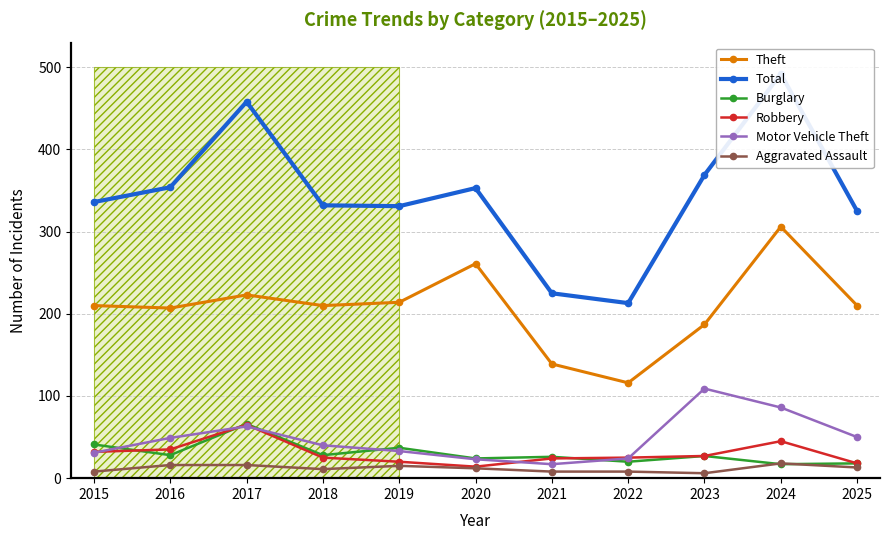

Reading right to left, transcribe all the data shown in this chart.

Theft: 210	306	187	116	139	261	214	210	223	207	210
Total: 325	492	369	213	225	353	331	332	458	354	336
Burglary: 18	17	27	20	26	24	37	28	66	28	41
Robbery: 18	45	27	25	24	14	20	25	65	35	32
Motor Vehicle Theft: 50	86	109	24	17	23	33	40	63	49	31
Aggravated Assault: 13	18	6	8	8	12	15	11	16	16	8